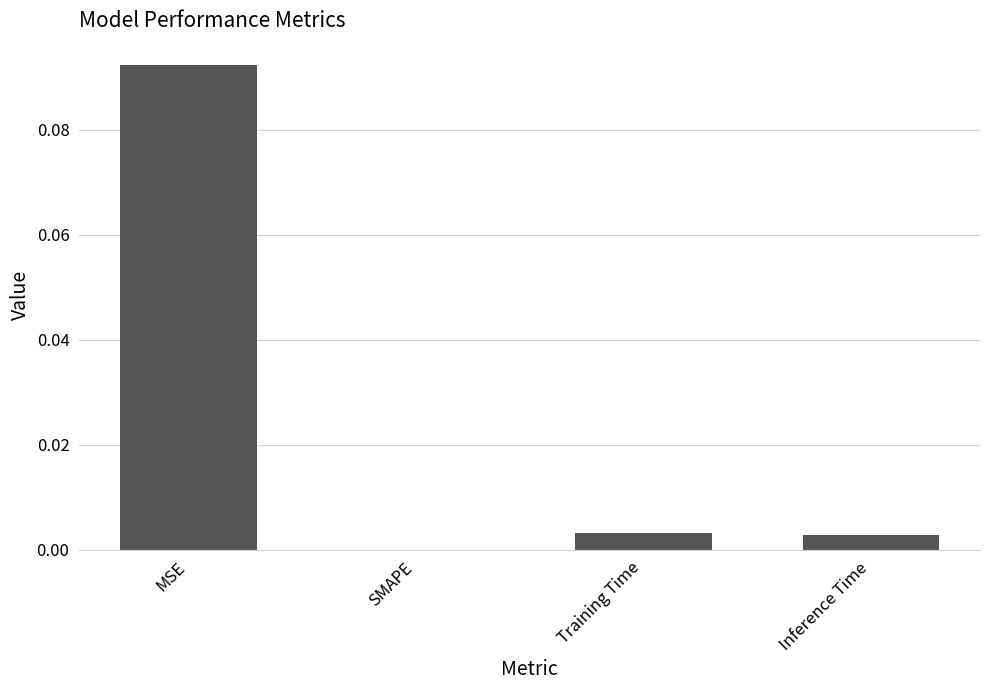

Which category has the highest value across all series?

MSE